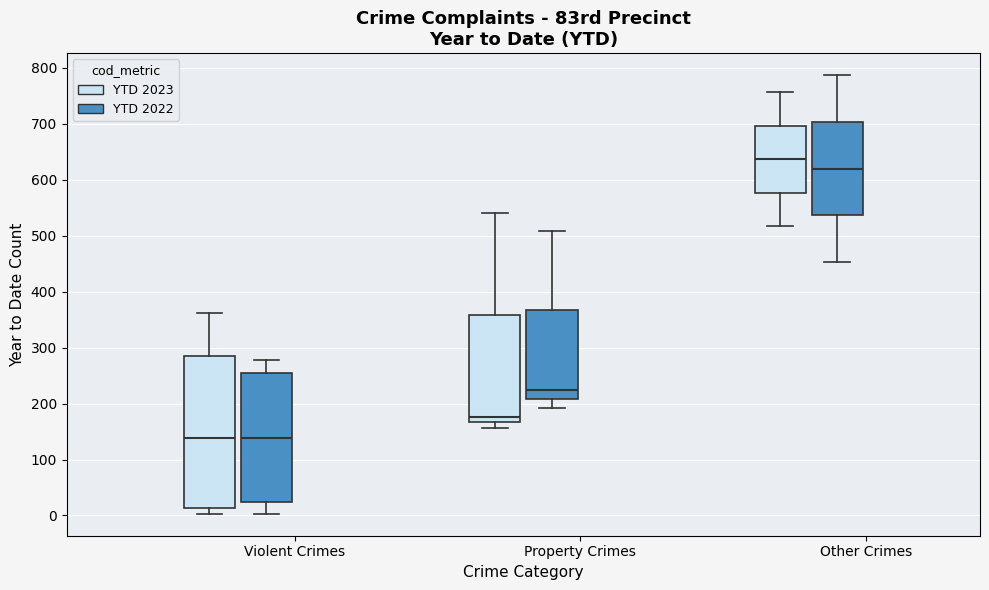

Reading left to right, transcribe this box plot: for each box, give where its median line is, the range the box spans, and where its two whiskers end, as read against the y-axis. The values are not printed on the chart, so give them approximately, as read against the axis.

Violent Crimes (YTD 2023): median 140, box 10 to 280, whiskers 0 to 360
Violent Crimes (YTD 2022): median 140, box 20 to 250, whiskers 0 to 280
Property Crimes (YTD 2023): median 180, box 170 to 360, whiskers 160 to 540
Property Crimes (YTD 2022): median 230, box 210 to 370, whiskers 190 to 510
Other Crimes (YTD 2023): median 640, box 580 to 700, whiskers 520 to 760
Other Crimes (YTD 2022): median 620, box 540 to 700, whiskers 450 to 790